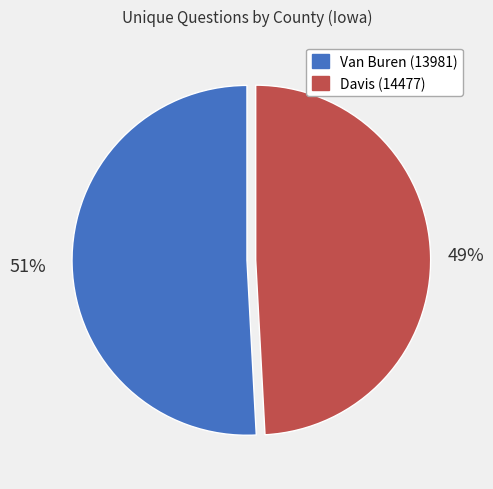

Do Davis (14477) and Van Buren (13981) together represent more than half of the pie?

Yes